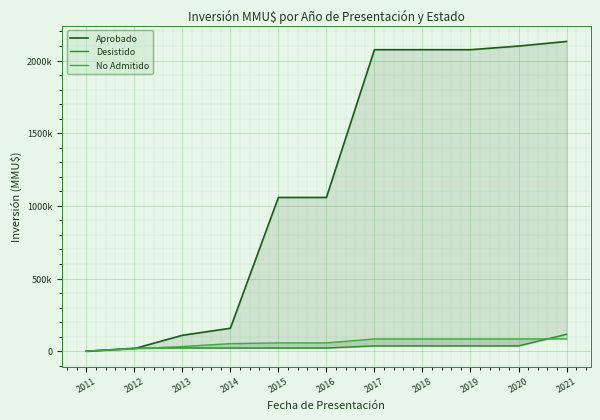

Count the number of data series in this chart.

3